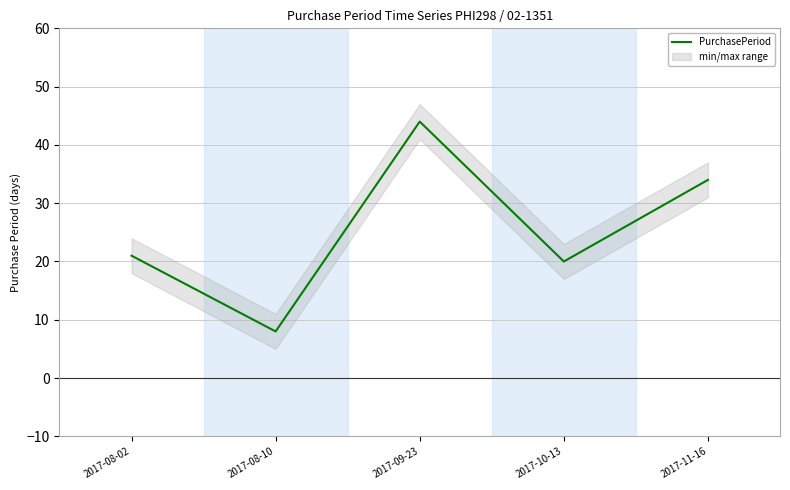

What is the minimum value shown in the chart?

8